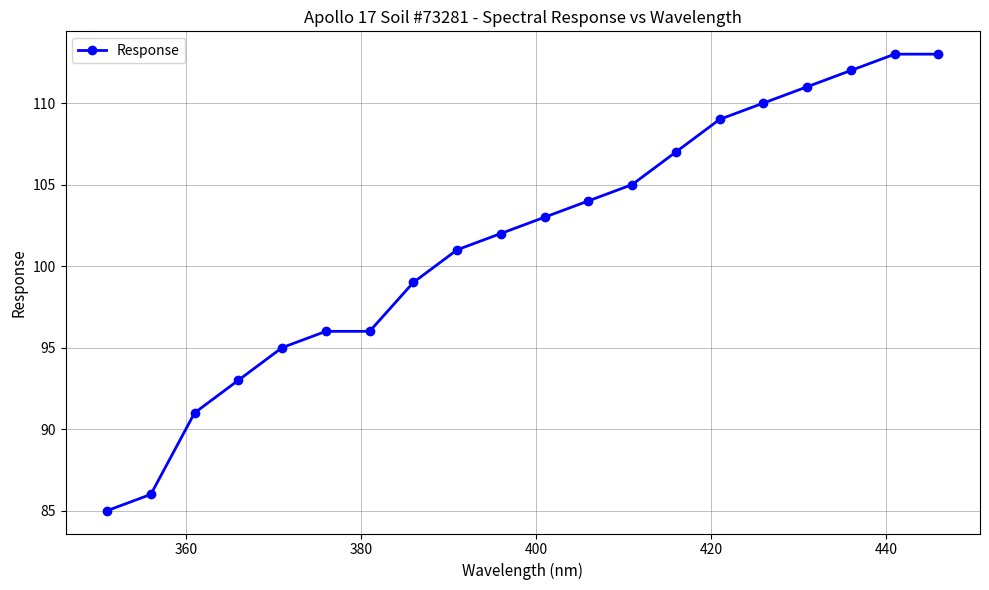

What is the greatest value displayed?

113